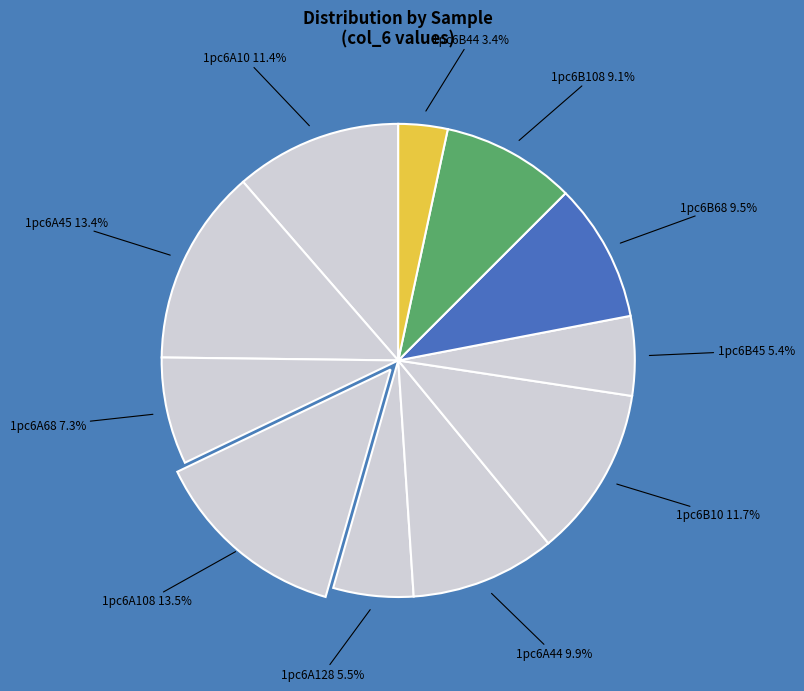

How many segments does this pie chart have?

11